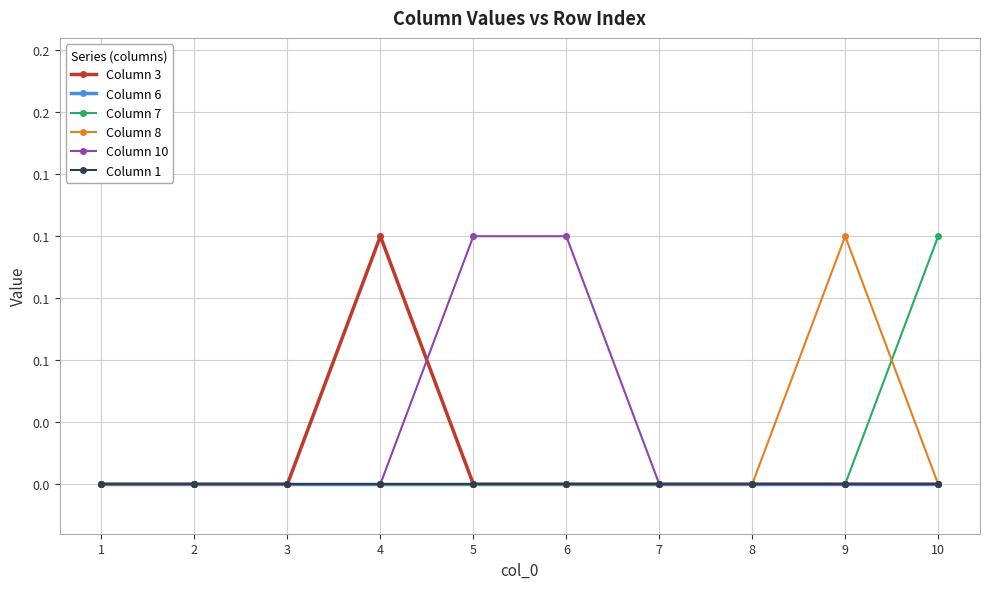

Reading left to right, transcribe all the data shown in this chart.

Column 3: 1=0.0	2=0.0	3=0.0	4=0.1	5=0.0	6=0.0	7=0.0	8=0.0	9=0.0	10=0.0
Column 6: 1=0.0	2=0.0	3=0.0	4=0.0	5=0.0	6=0.0	7=0.0	8=0.0	9=0.0	10=0.0
Column 7: 1=0.0	2=0.0	3=0.0	4=0.0	5=0.0	6=0.0	7=0.0	8=0.0	9=0.0	10=0.1
Column 8: 1=0.0	2=0.0	3=0.0	4=0.0	5=0.0	6=0.0	7=0.0	8=0.0	9=0.1	10=0.0
Column 10: 1=0.0	2=0.0	3=0.0	4=0.0	5=0.1	6=0.1	7=0.0	8=0.0	9=0.0	10=0.0
Column 1: 1=0.0	2=0.0	3=0.0	4=0.0	5=0.0	6=0.0	7=0.0	8=0.0	9=0.0	10=0.0